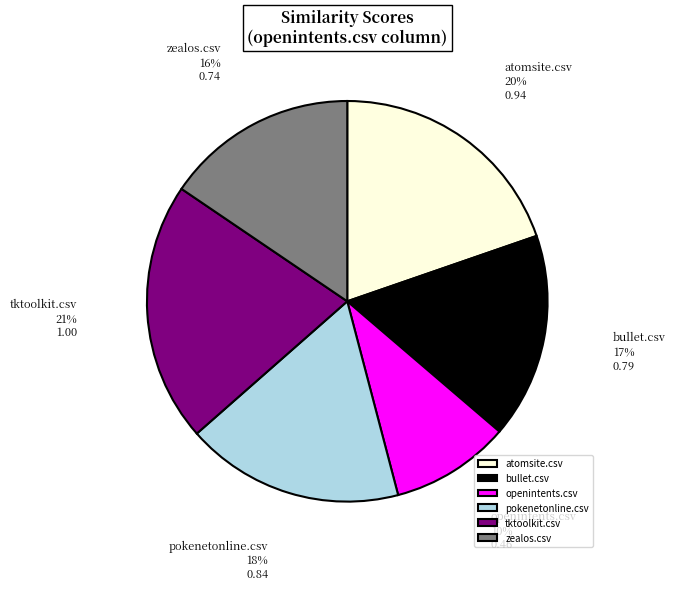

What is the largest slice in the pie chart?

tktoolkit.csv